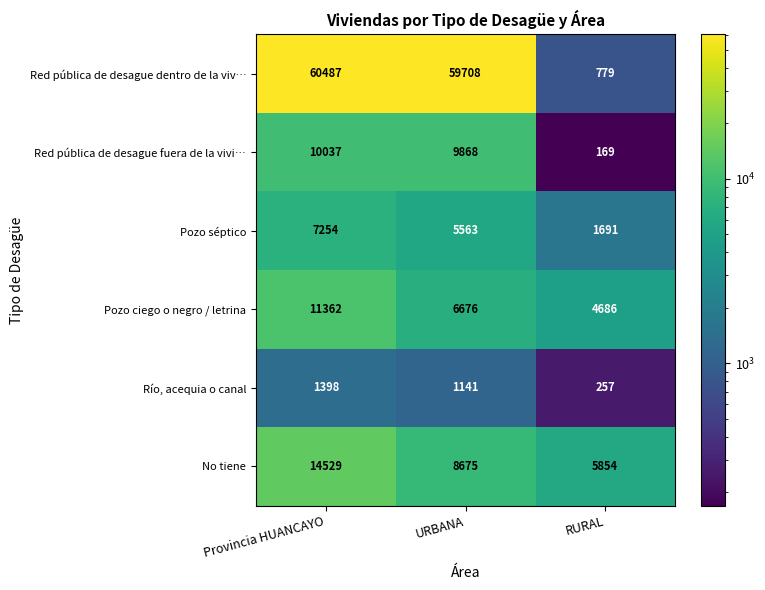

What is the sum of the Río, acequia o canal values at RURAL and Provincia HUANCAYO?

1655